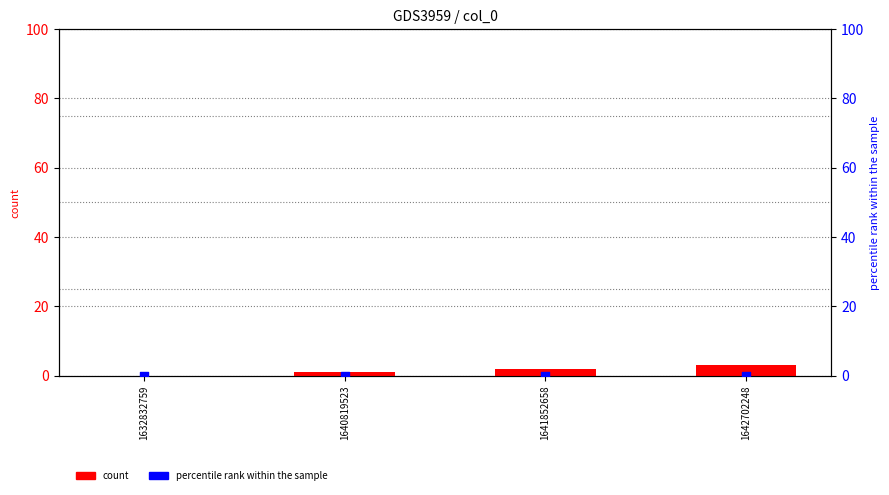

Is the value of percentile rank within the sample at 1642702248 greater than the value of count at 1641852658?

No